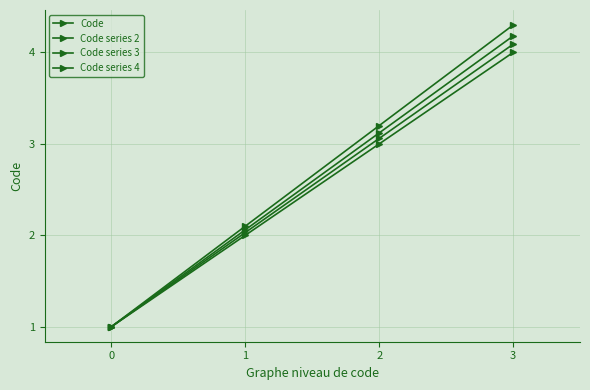

Reading left to right, list all the values displayed in this chart.

Code: 1.0	2.0	3.0	4.0
Code series 2: 1.0	2.0	3.1	4.1
Code series 3: 1.0	2.1	3.1	4.2
Code series 4: 1.0	2.1	3.2	4.3